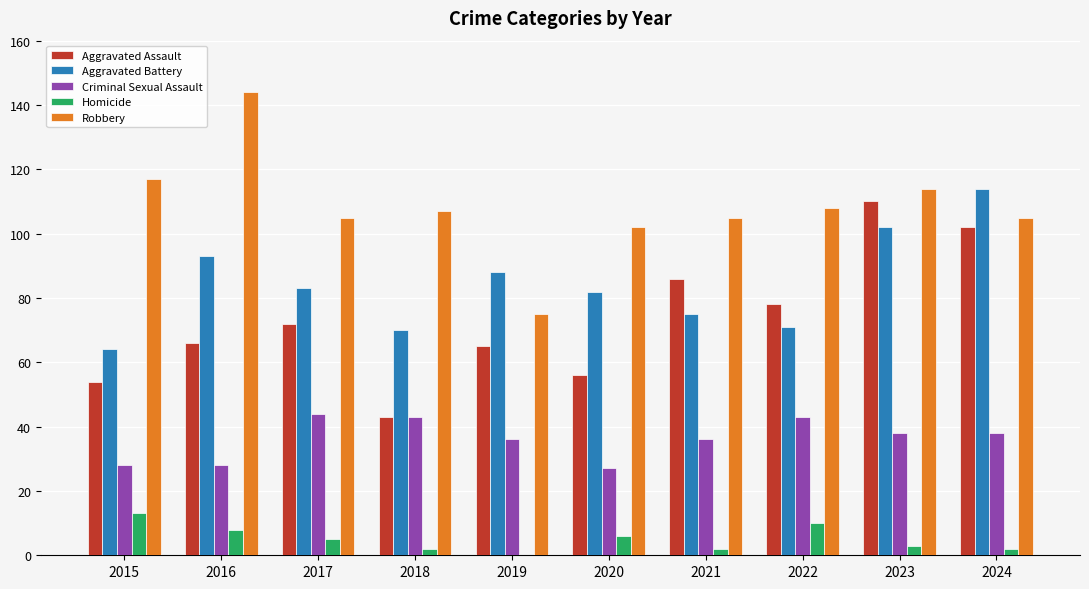

Reading left to right, transcribe all the data shown in this chart.

Aggravated Assault: 54	66	72	43	65	56	86	78	110	102
Aggravated Battery: 64	93	83	70	88	82	75	71	102	114
Criminal Sexual Assault: 28	28	44	43	36	27	36	43	38	38
Homicide: 13	8	5	2	0	6	2	10	3	2
Robbery: 117	144	105	107	75	102	105	108	114	105